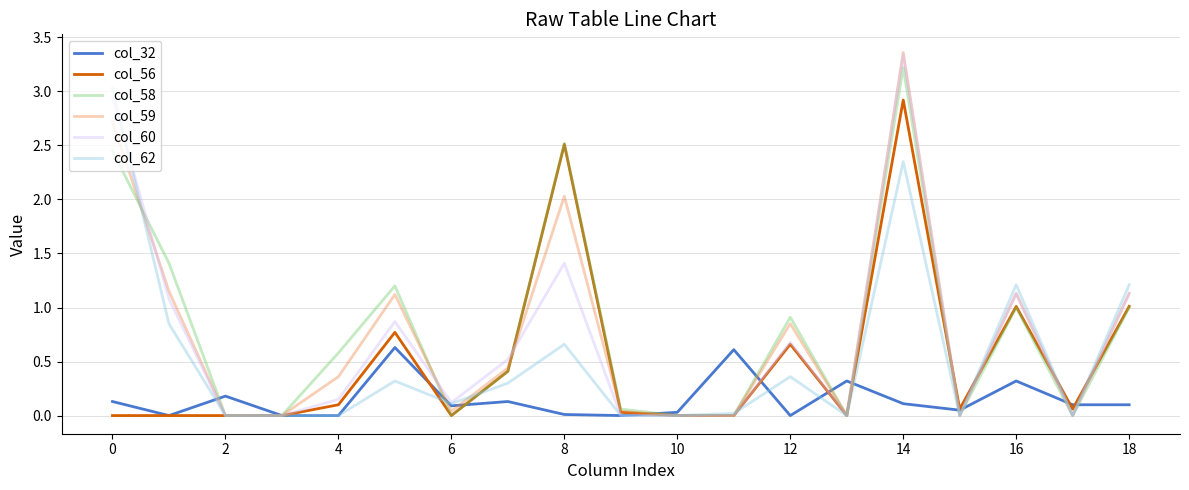

Which series has the largest range (max minus min)?

col_59